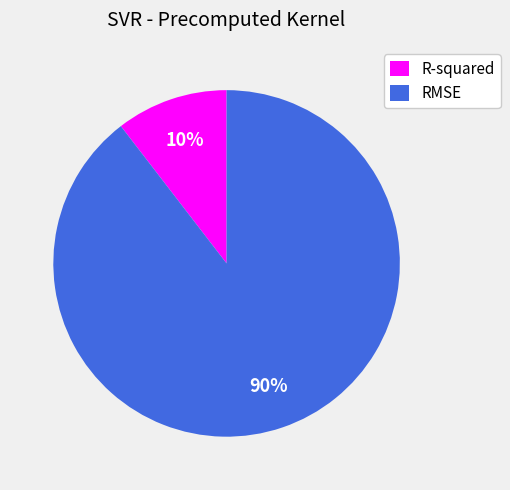

Is the sum of R-squared and RMSE greater than half?

Yes